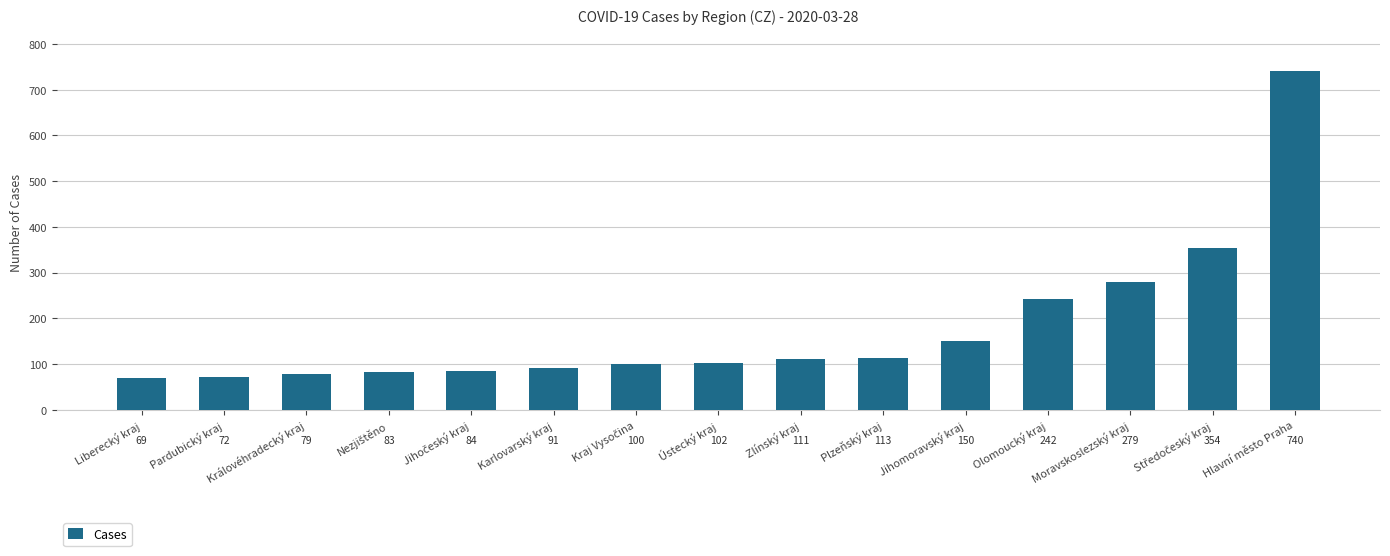

Is it true that the value at Ústecký kraj is 102?

True